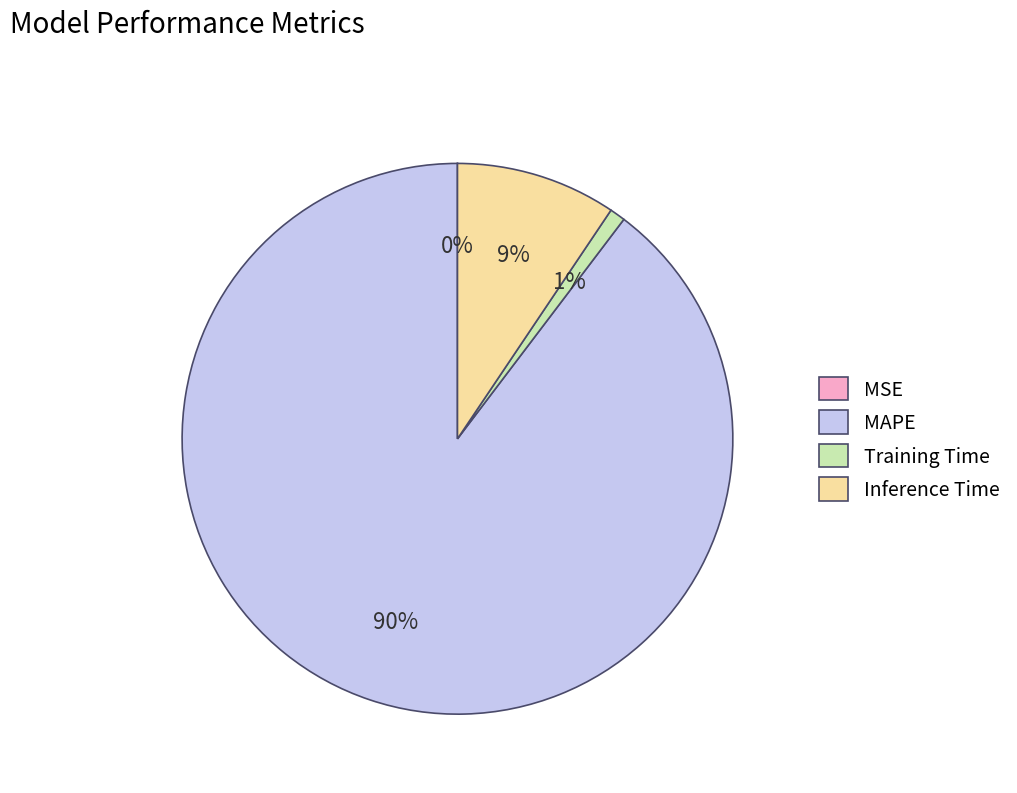

Is Training Time the majority of the pie?

No